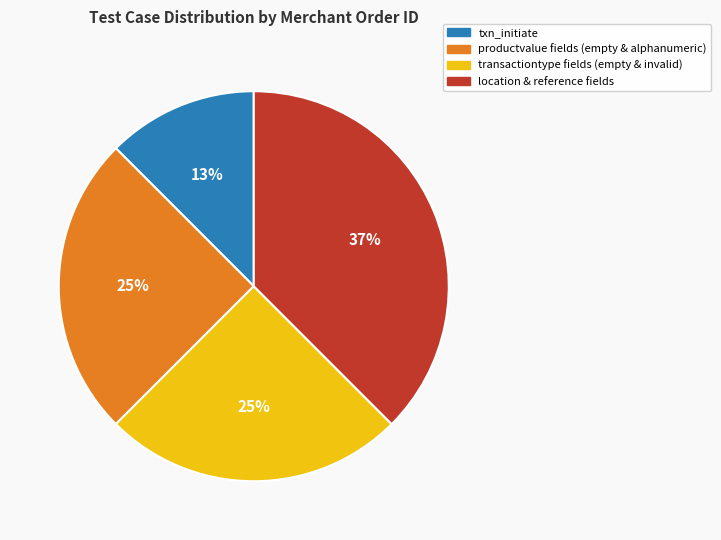

Which slice is the smallest?

txn_initiate